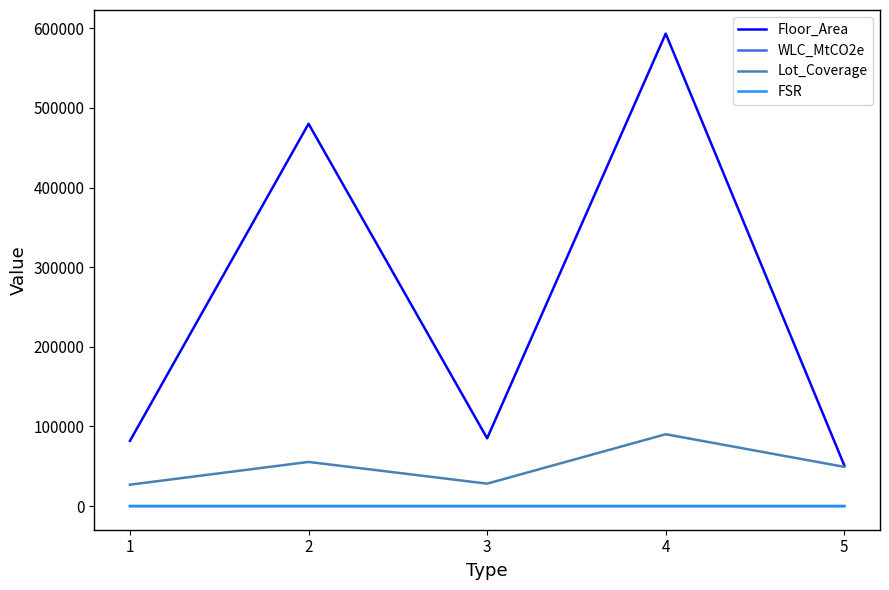

At how many categories does at least one series exceed 460542?

2